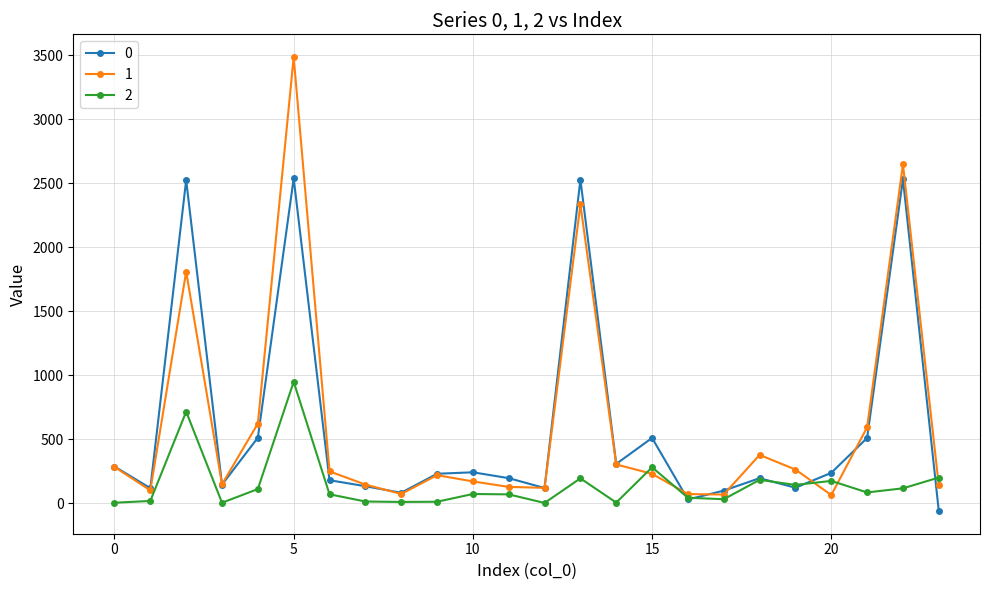

What is the average value of the 0 series?

595.5